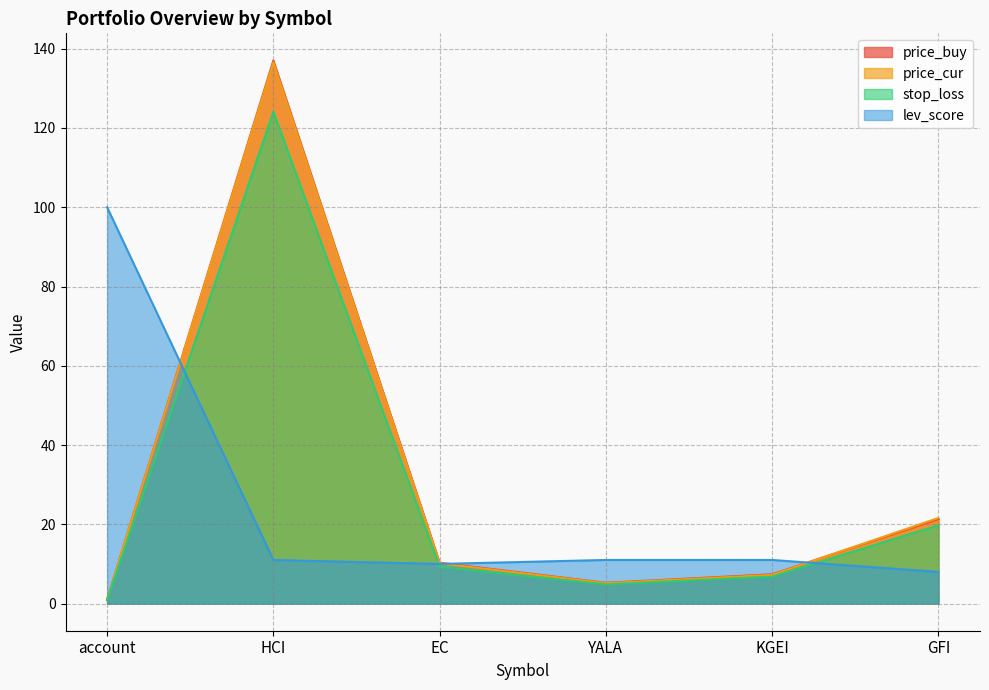

Is the value of price_buy at HCI greater than the value of price_cur at account?

Yes